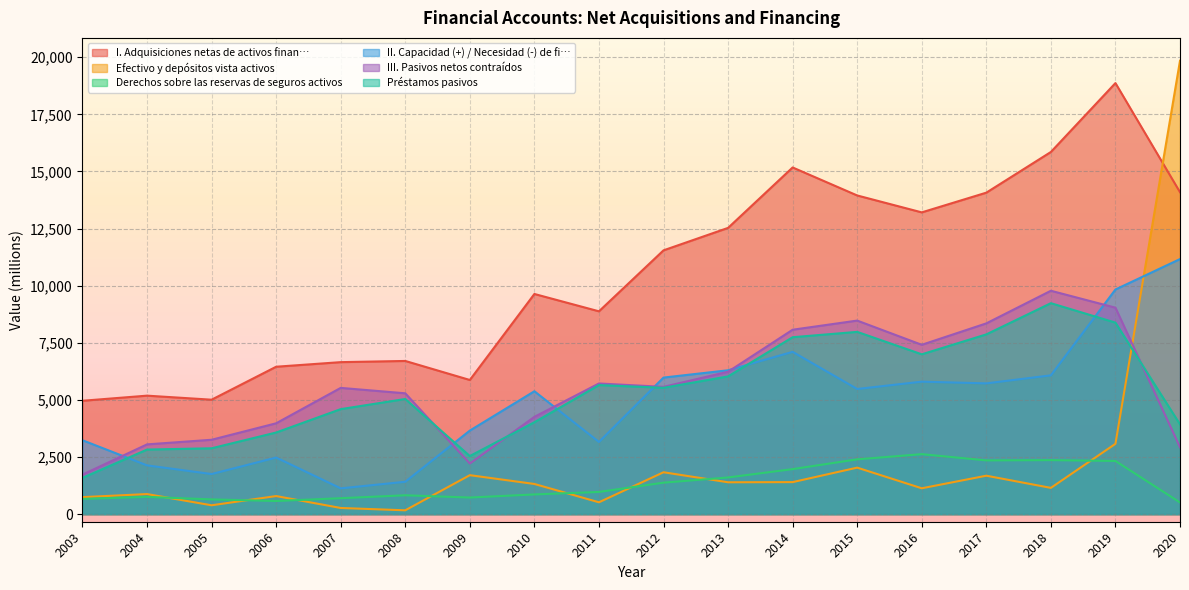

How many data points in Préstamos pasivos are less than 5530?

9